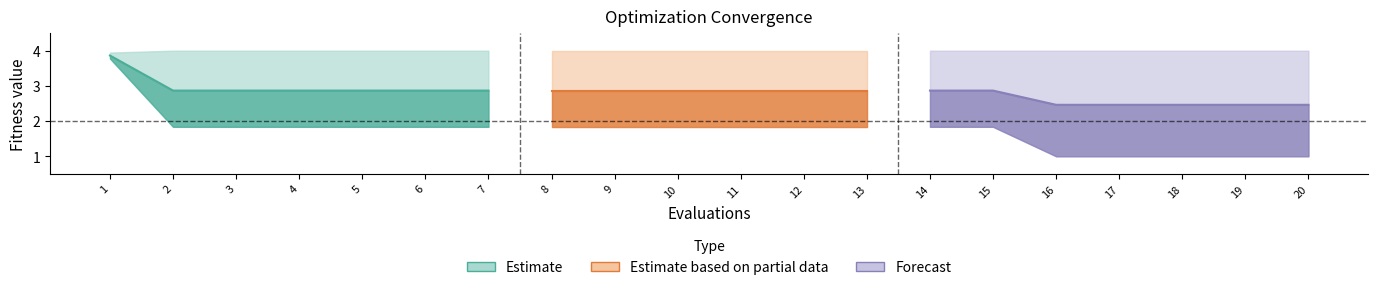

At which category does the chart reach its peak across all series?

2